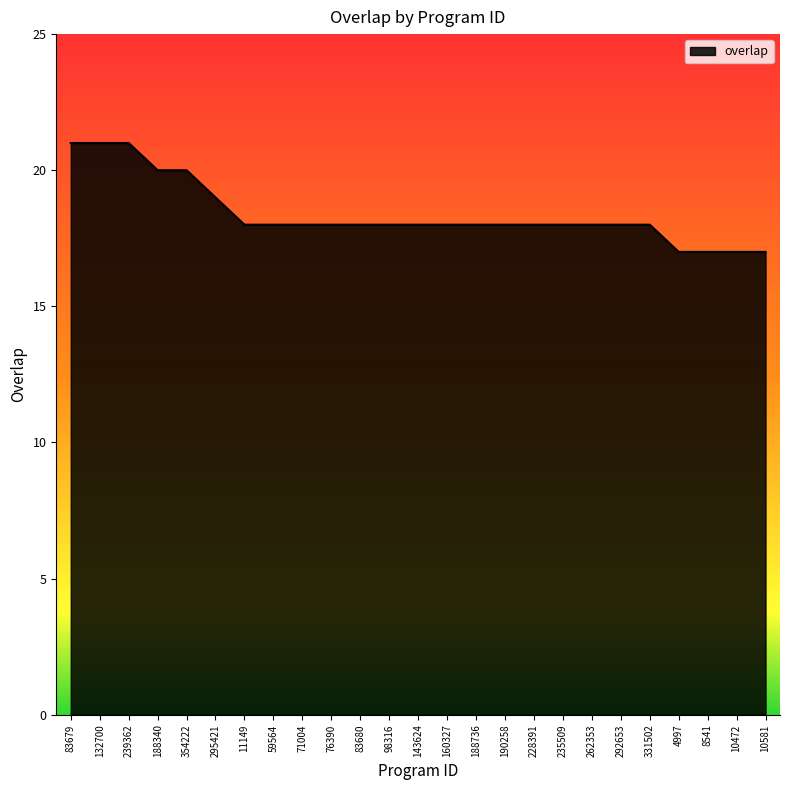

How many values are between 18 and 19?

16